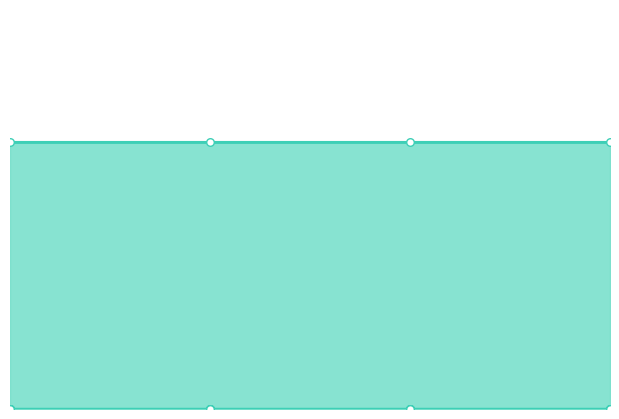

Which series has the largest total across all categories?

Retail_0001